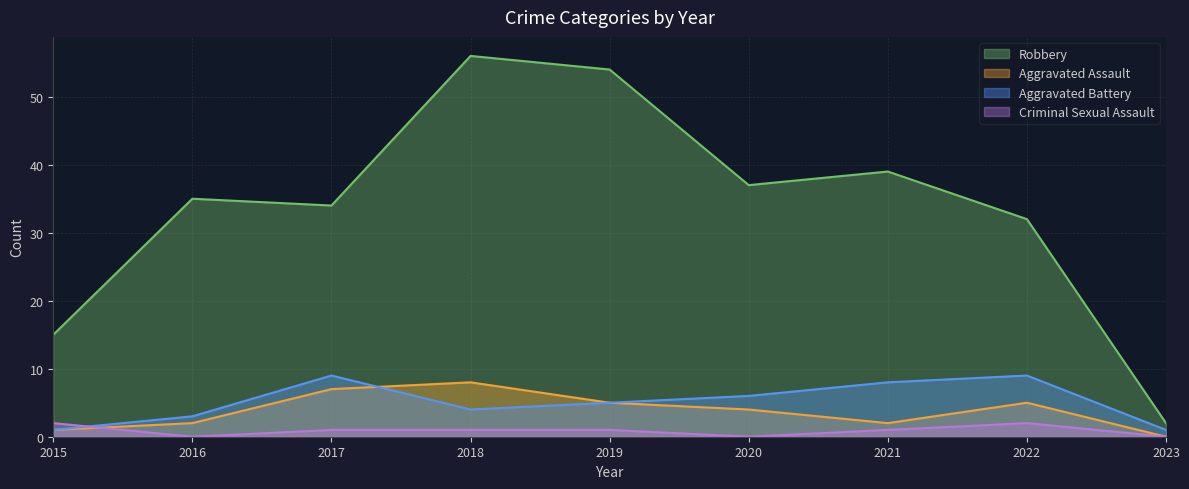

Reading right to left, transcribe all the data shown in this chart.

Robbery: 2	32	39	37	54	56	34	35	15
Aggravated Assault: 0	5	2	4	5	8	7	2	1
Aggravated Battery: 1	9	8	6	5	4	9	3	1
Criminal Sexual Assault: 0	2	1	0	1	1	1	0	2